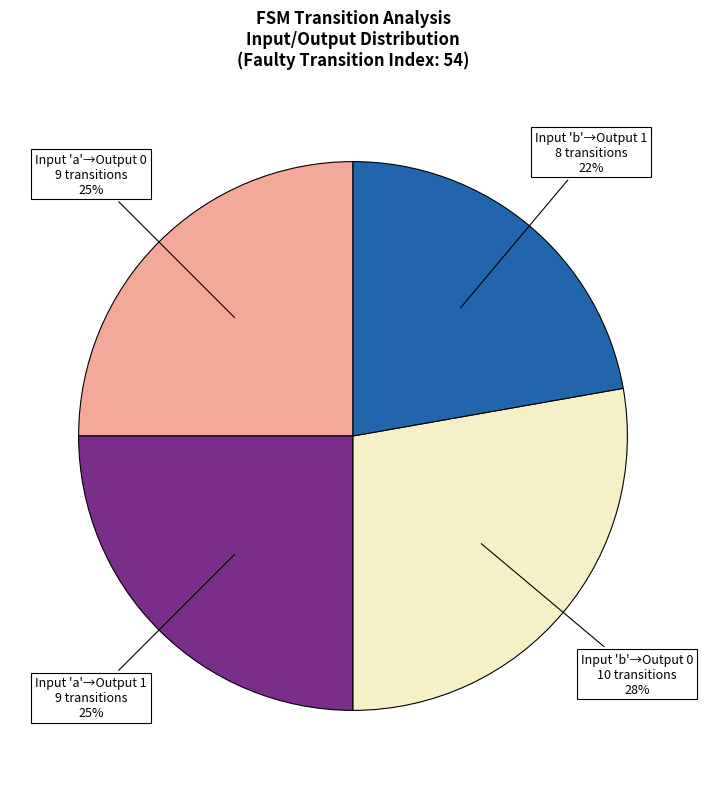

The Input 'b'→Output 0 slice represents 28% of the pie. True or false?

True